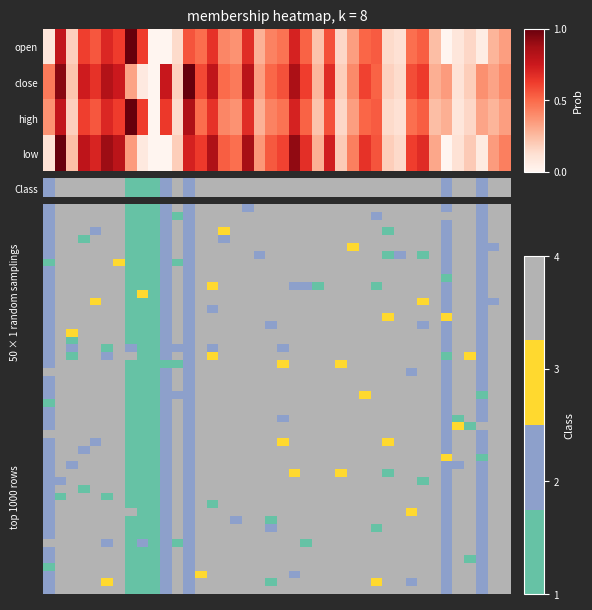

True or false: open has a value of 0.7 at 5.

True